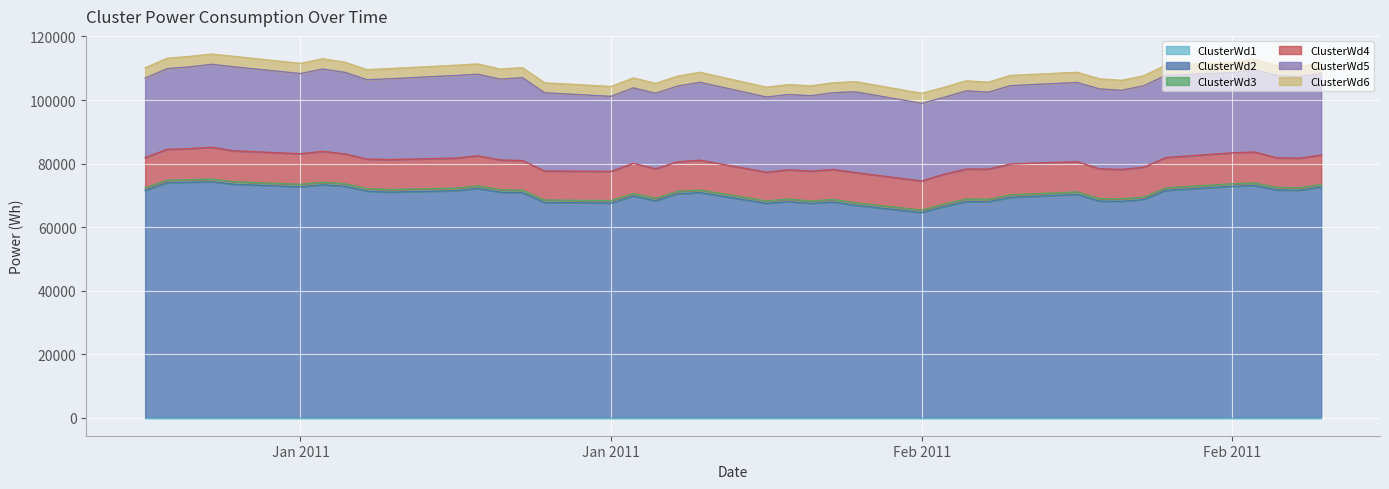

The value of ClusterWd6 at 2011-02-21 is 3239.9. True or false?

True